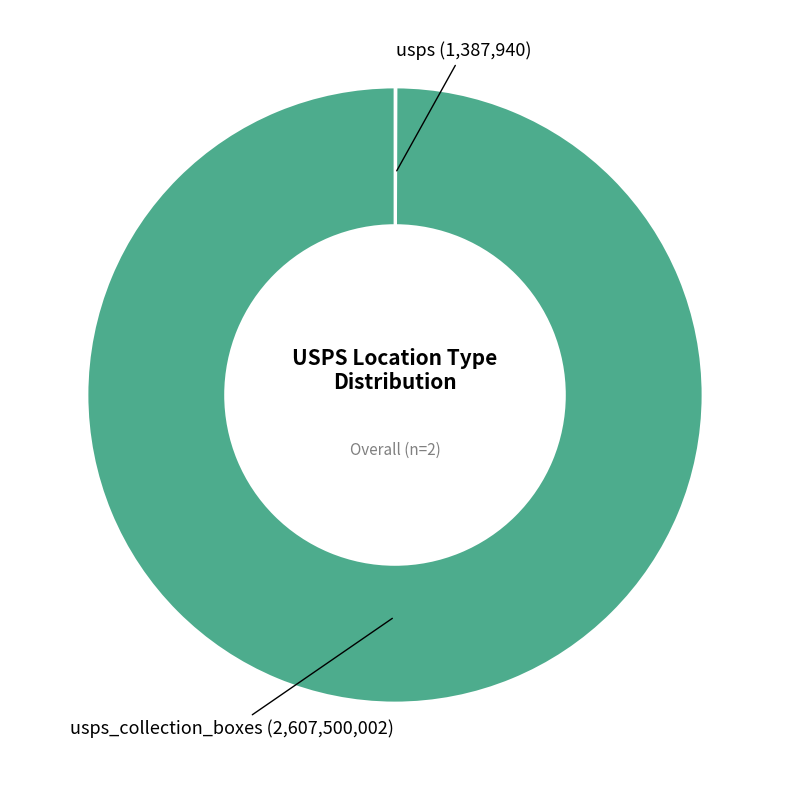

Does any single category account for the majority?

Yes